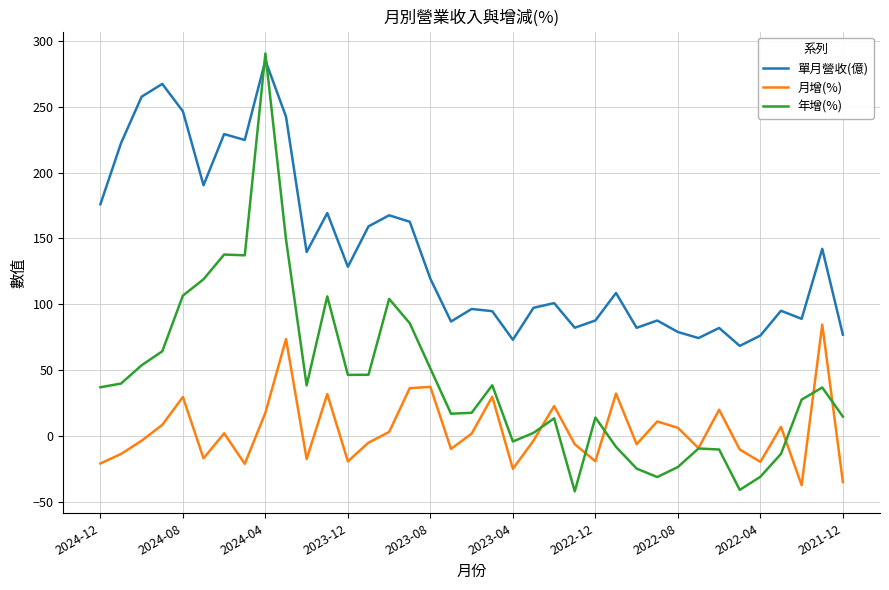

At how many categories does at least one series exceed 138?

16